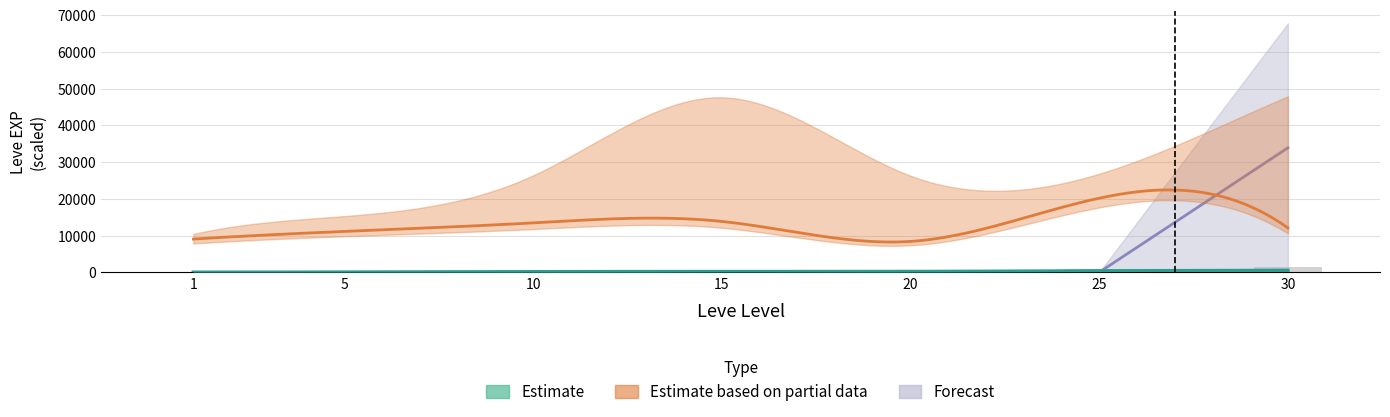

What is the difference between the currentAveragePrice values at 30 and 25?

3881.3